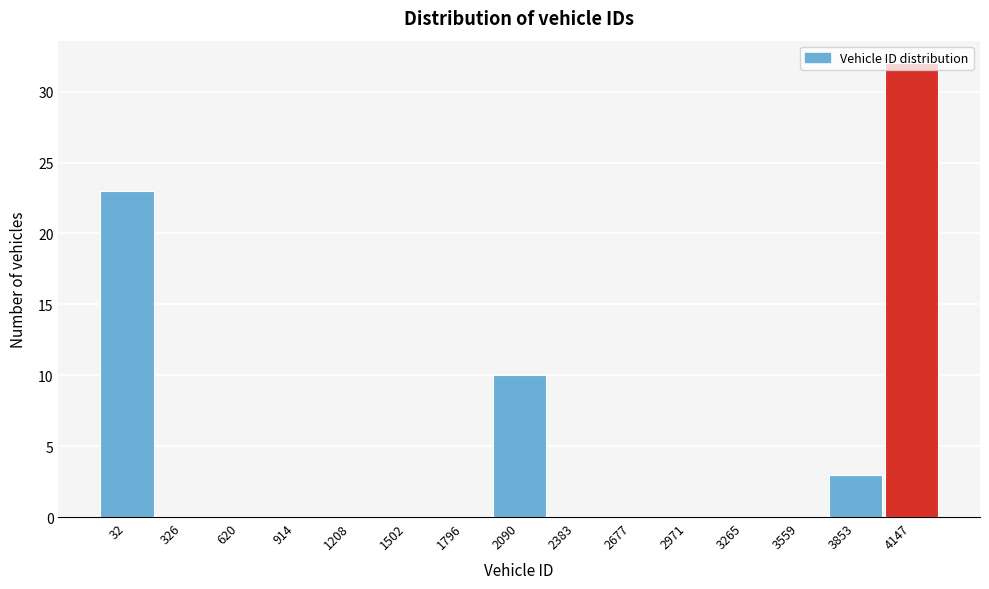

What is the greatest value displayed?

32